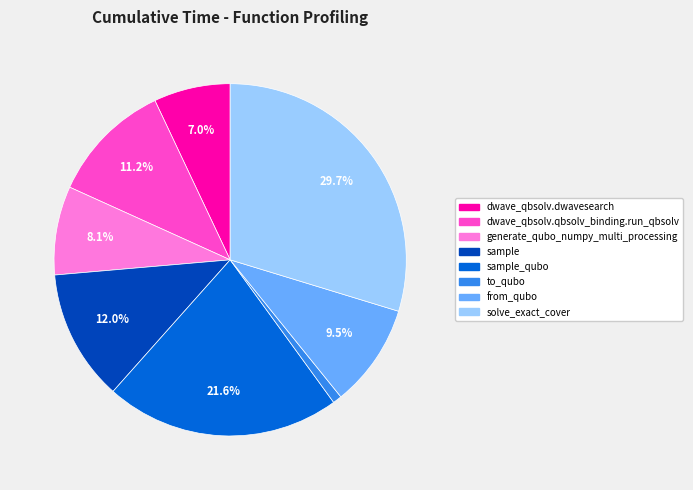

Is there a majority slice in this chart?

No